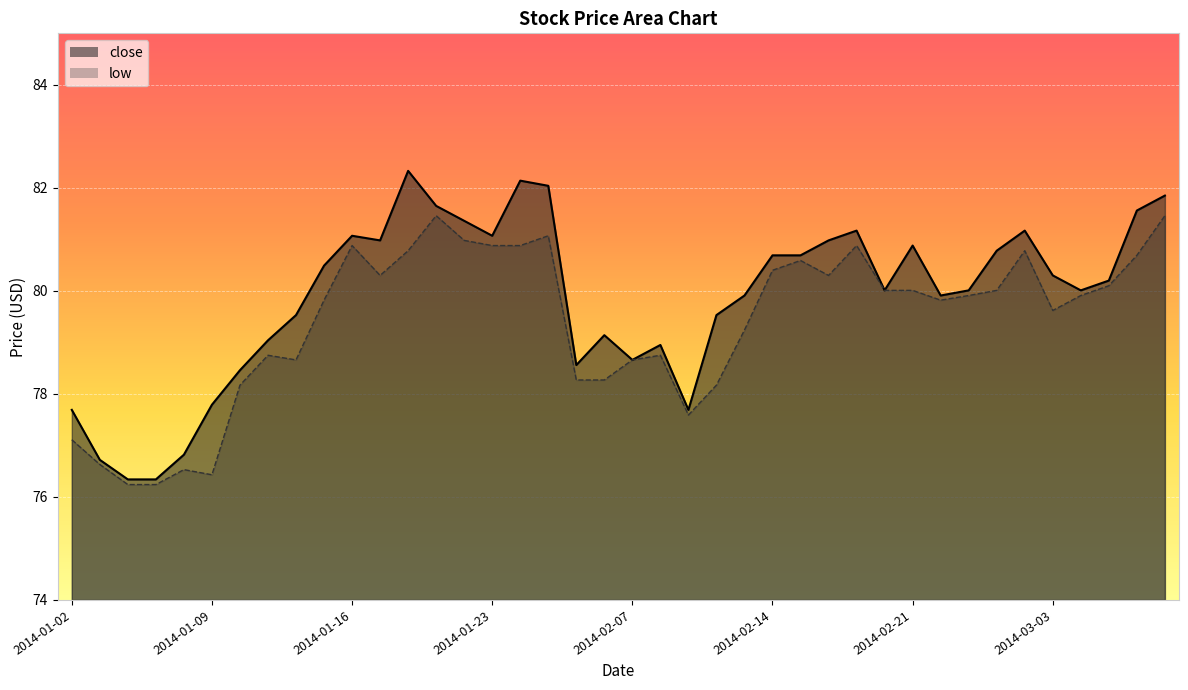

The value at 2014-01-27 is 82.0. True or false?

True